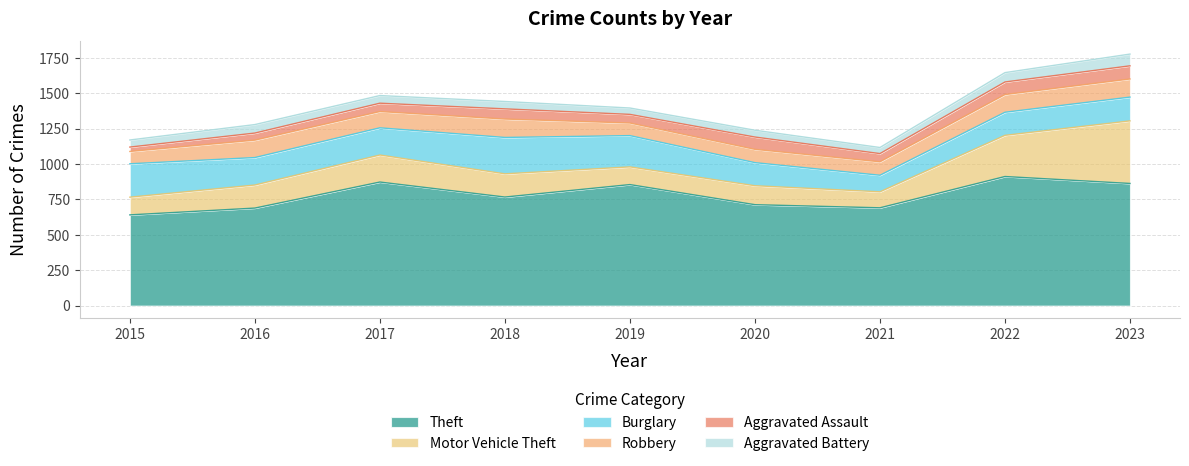

Is the value of Motor Vehicle Theft at 2019 greater than the value of Robbery at 2015?

Yes